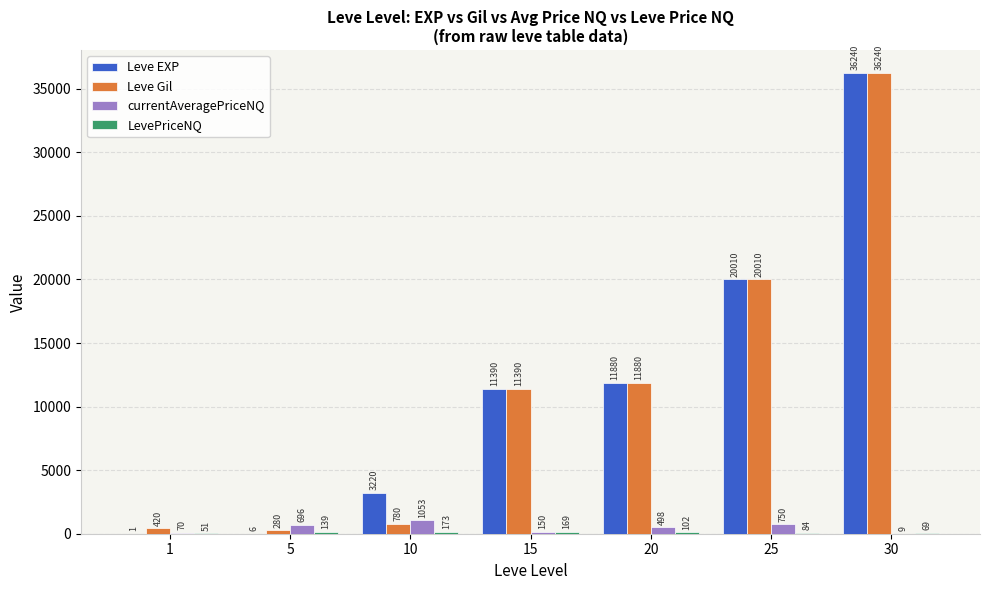

What is the approximate value of Leve Gil at 25?

20010.0